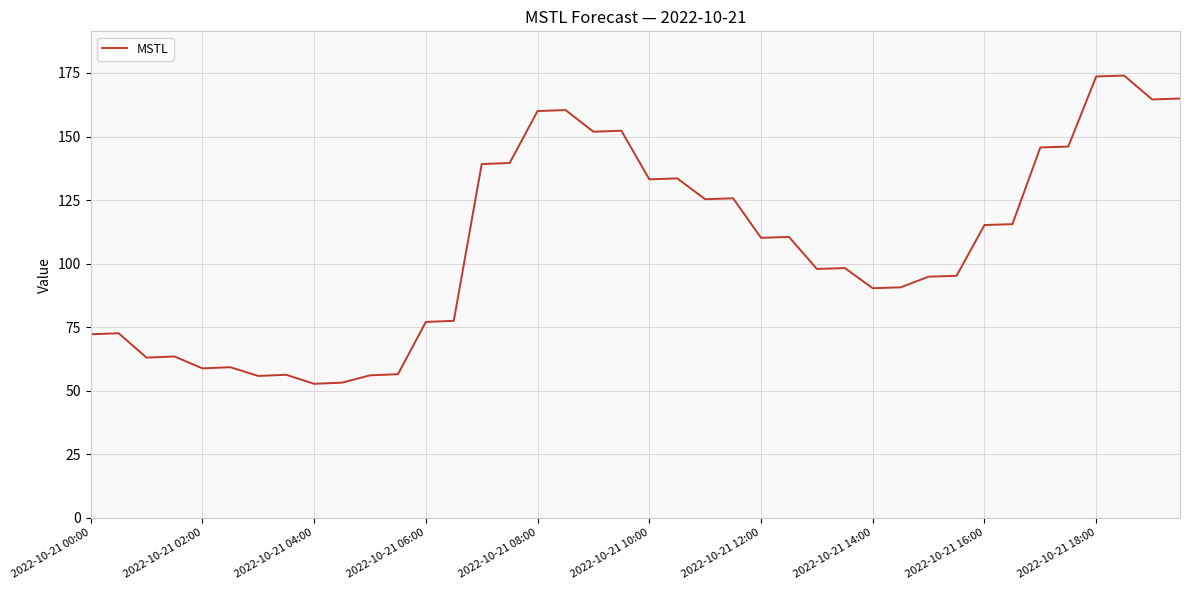

What is the difference between the maximum and minimum values?

121.2